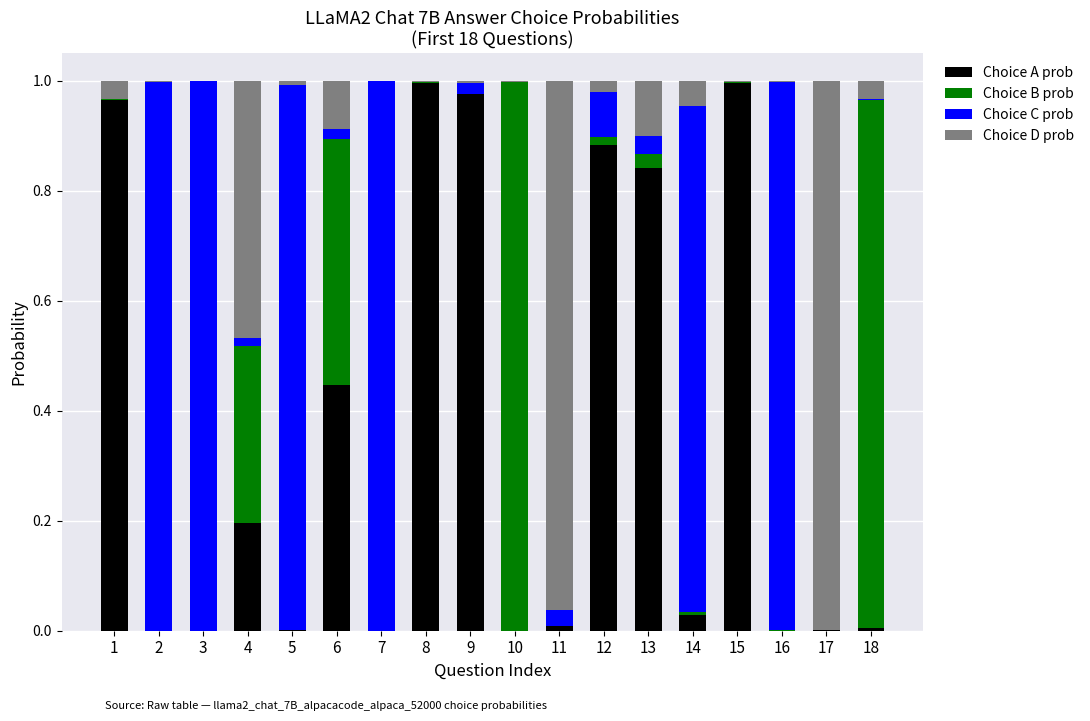

Is it true that Choice A prob equals 0.0 at 16?

True